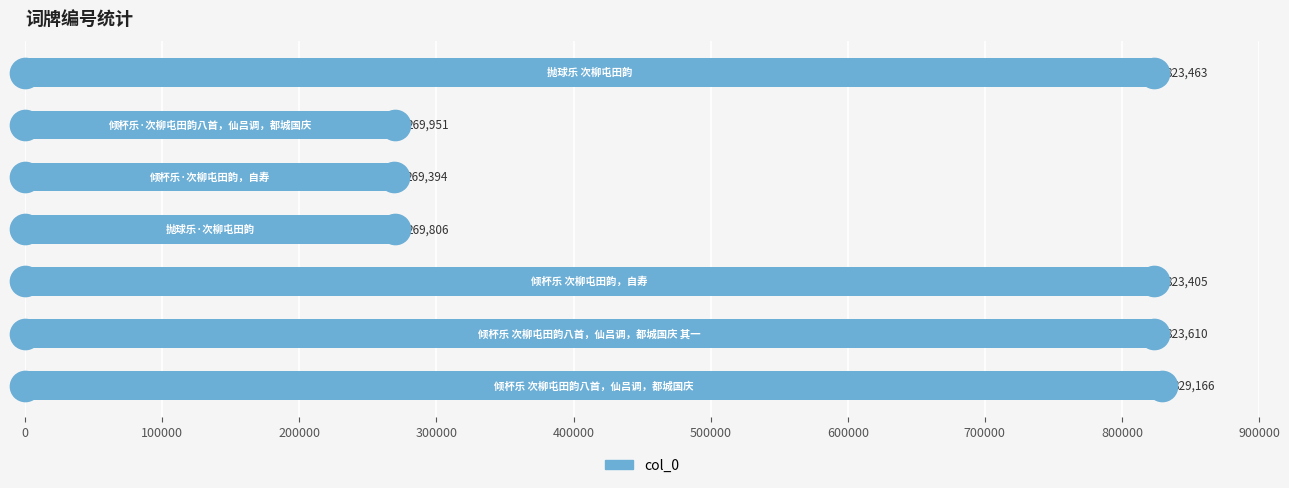

What is the difference between the maximum and minimum values?

559772